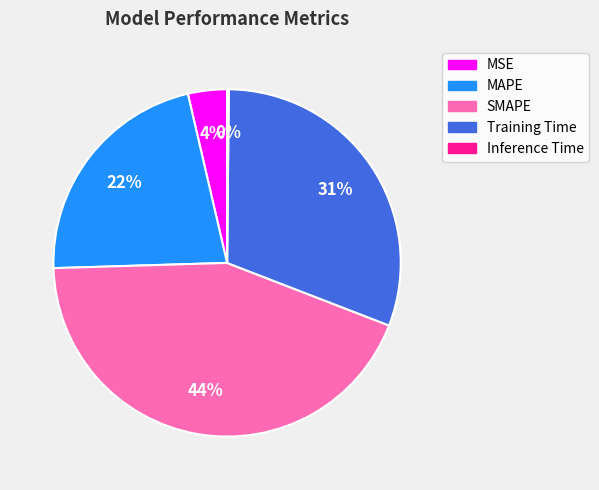

What percentage is the SMAPE slice, to the nearest percent?

44%